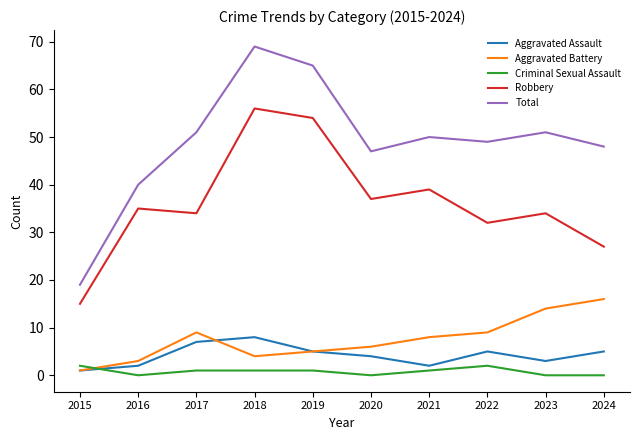

Is it true that Aggravated Battery equals 3 at 2016?

True